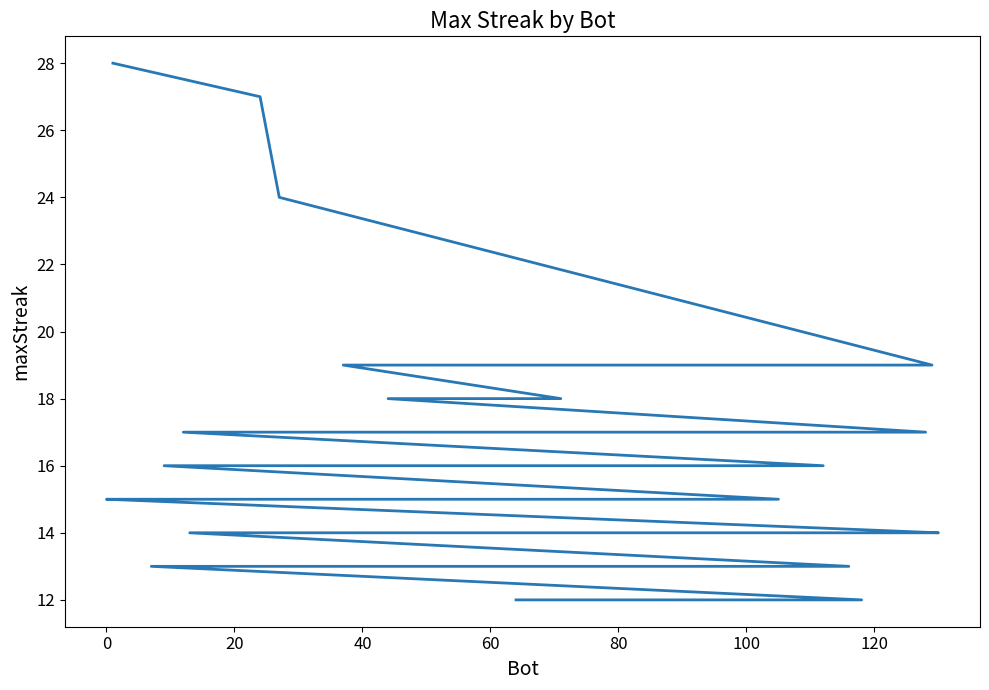

Count the number of categories in the chart.

40